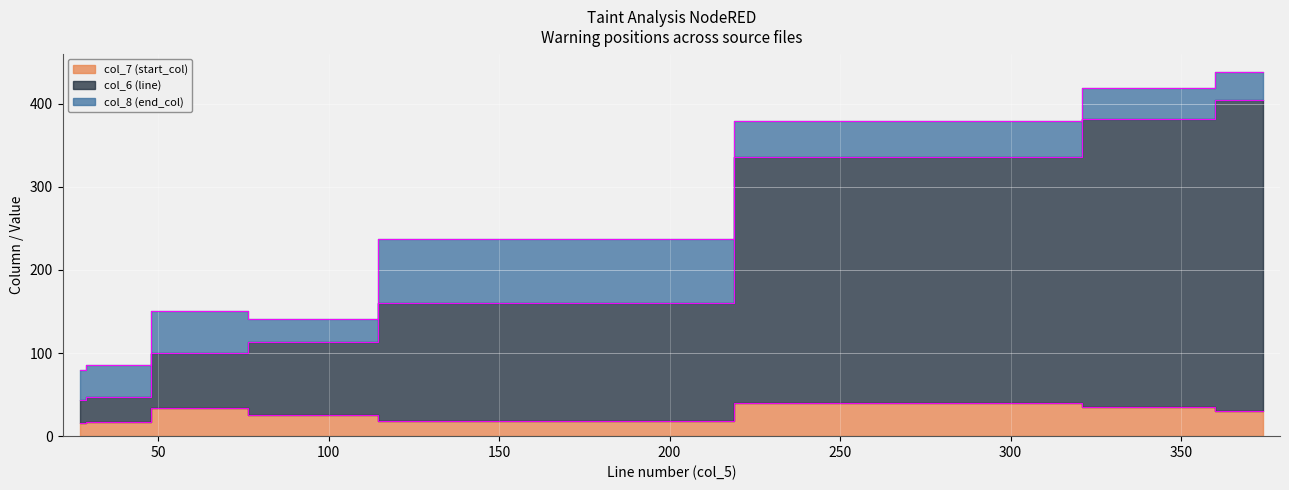

What is the value of the col_6 (line) point at the 5th from the left?

296